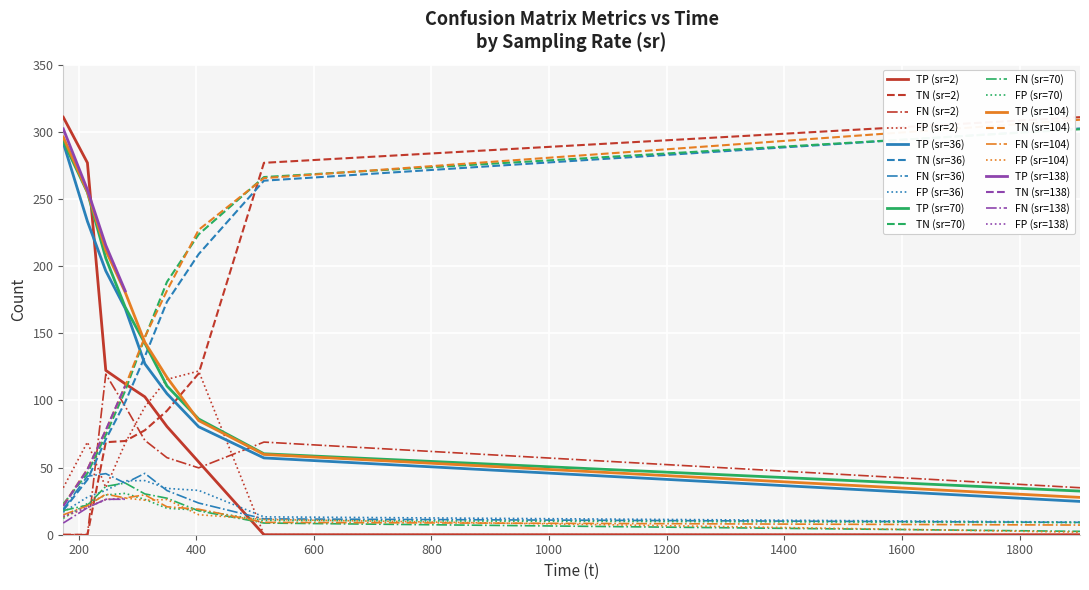

True or false: TP (sr=36) and TN (sr=36) cross at least once.

True